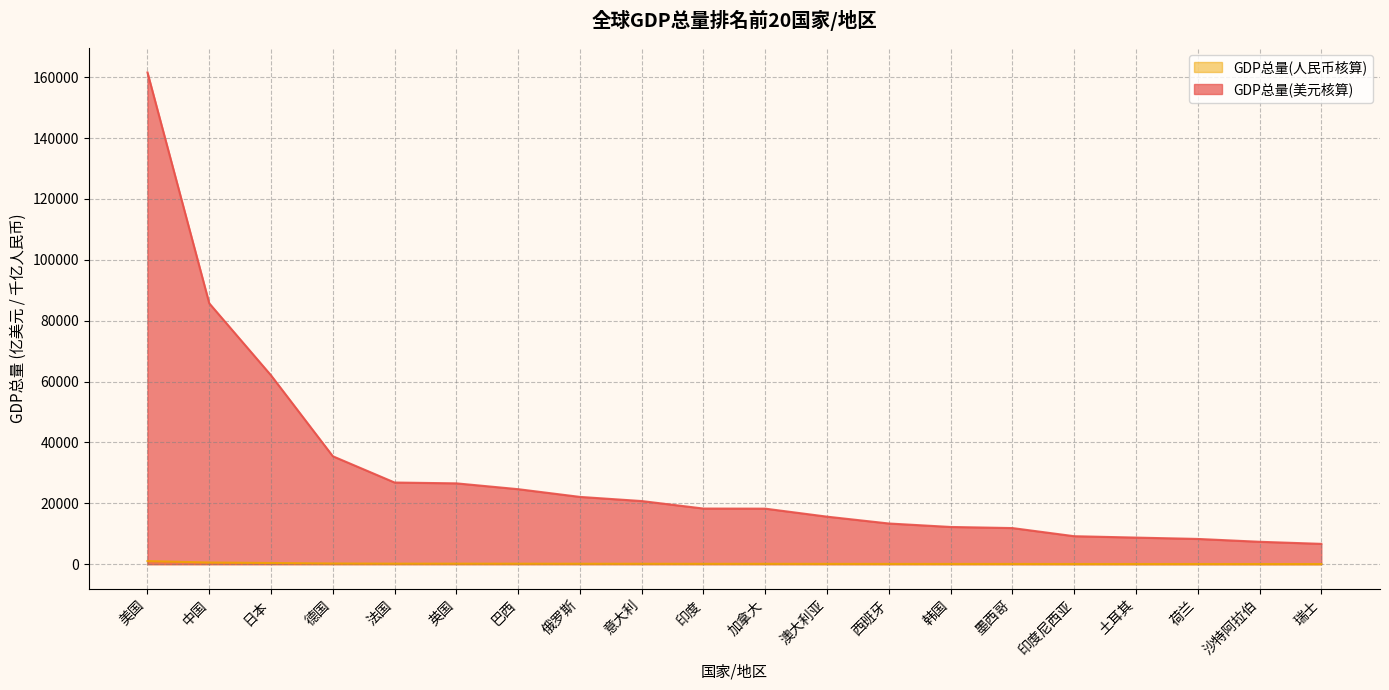

At which label does GDP总量(美元核算) first exceed 18276?

美国